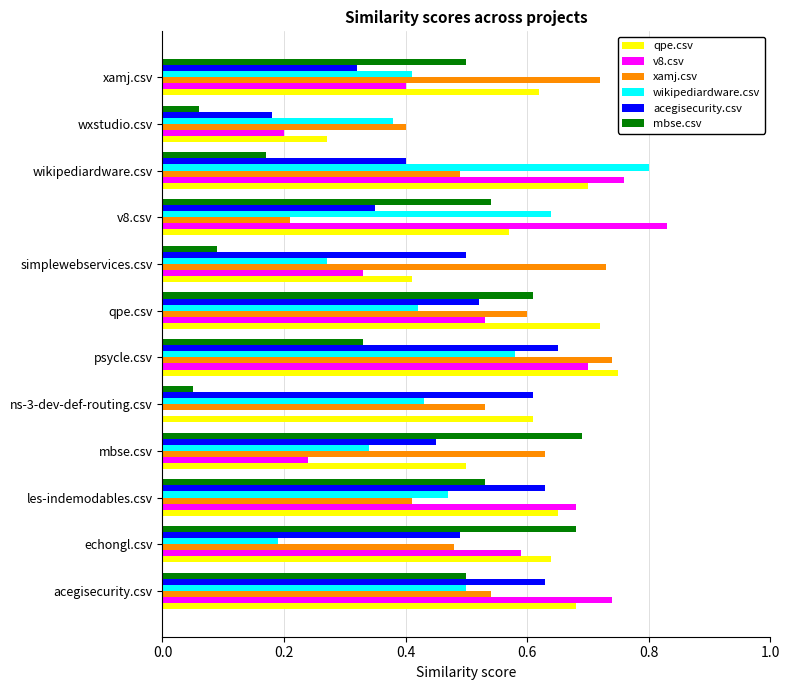

What is the sum of all mbse.csv values?

4.8